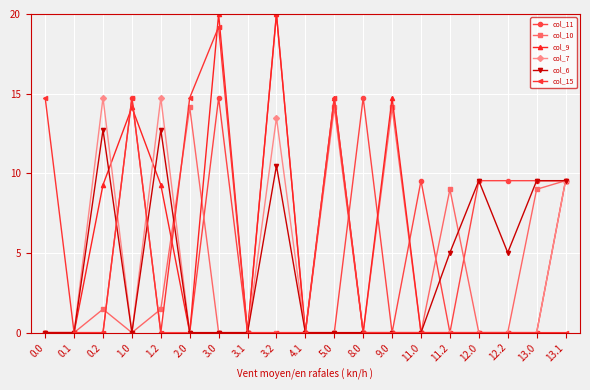

True or false: col_10 and col_7 intersect in this chart.

True